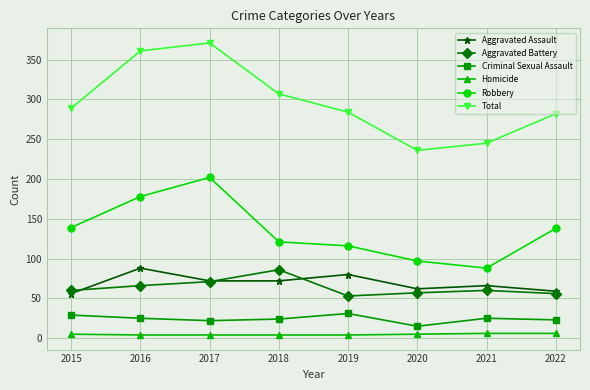

Which label corresponds to the largest value in the chart?

2017